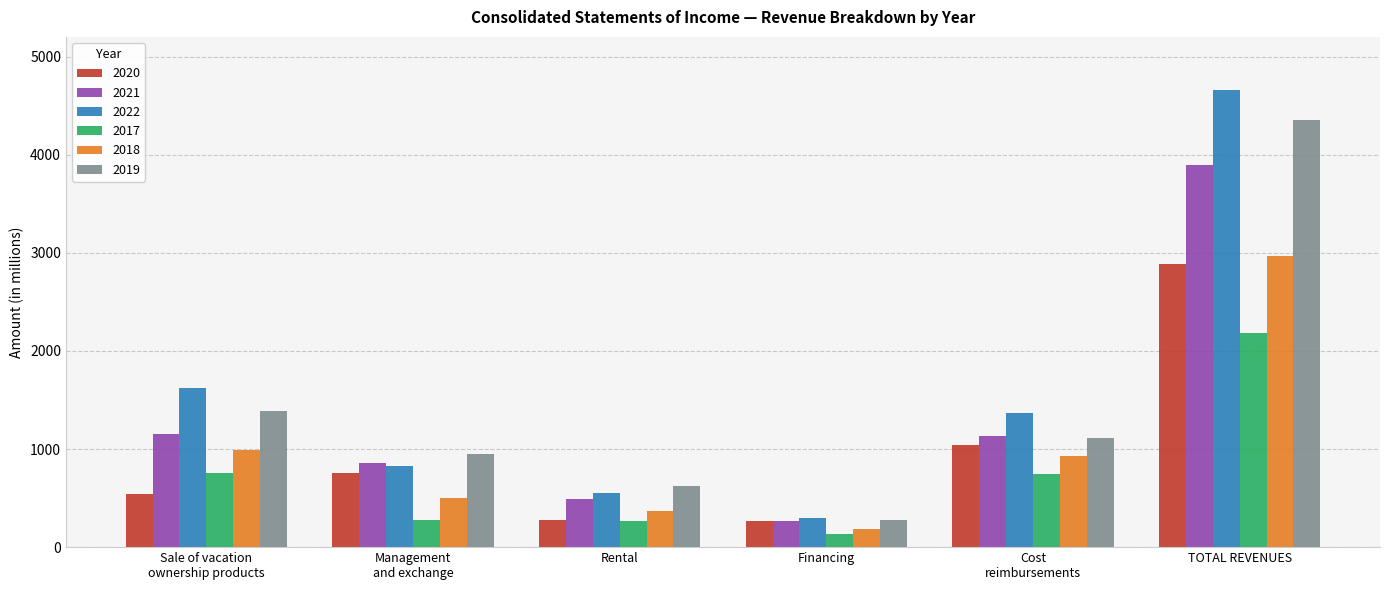

What is the sum of the 2020 values at Financing and Cost
reimbursements?

1309